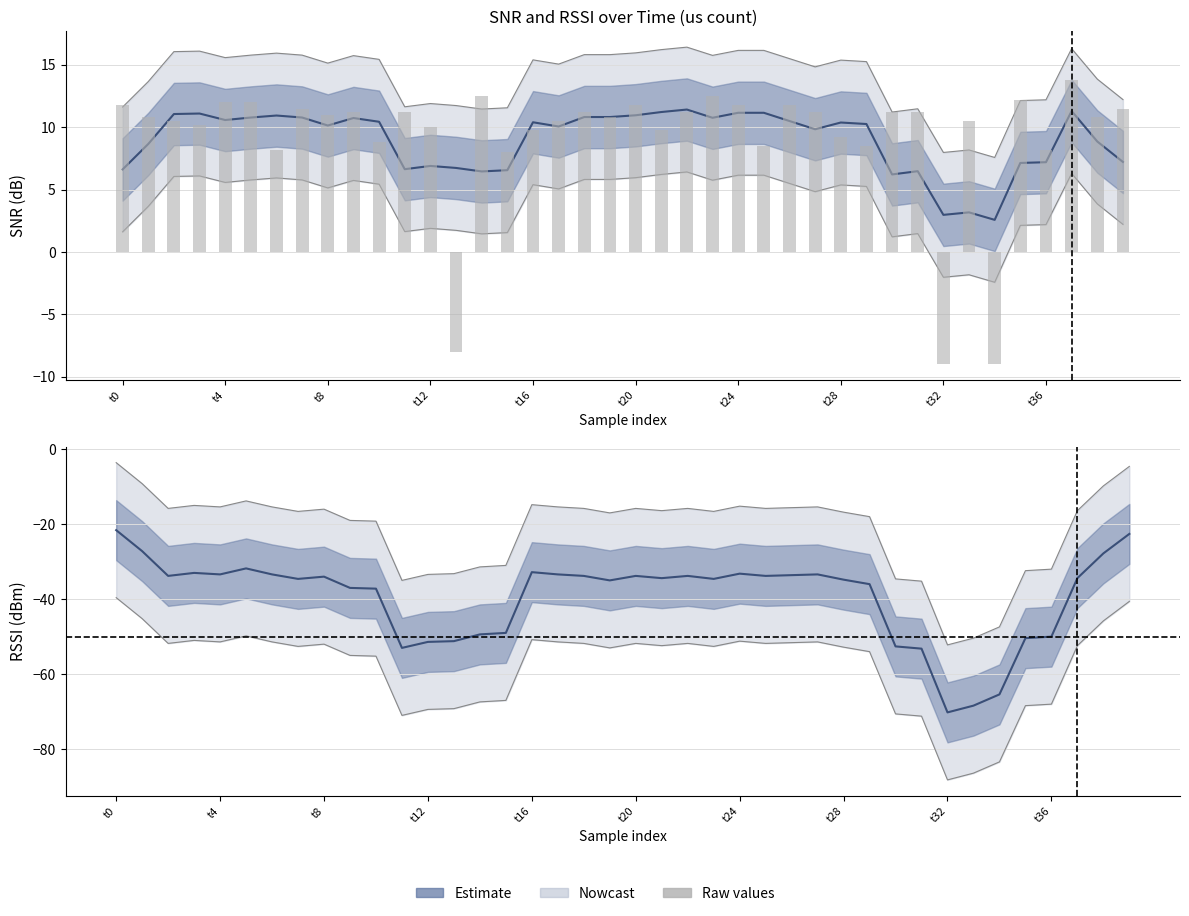

Which series has the widest spread of values?

RSSI